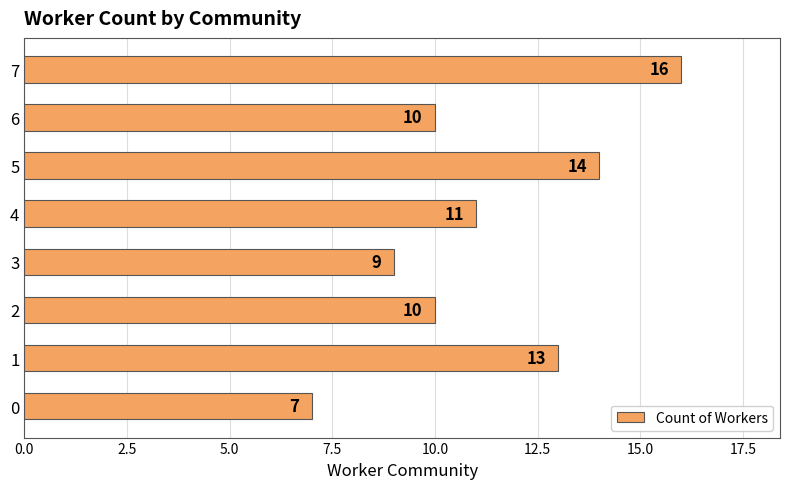

The chart shows a value of 13 at 1. True or false?

True